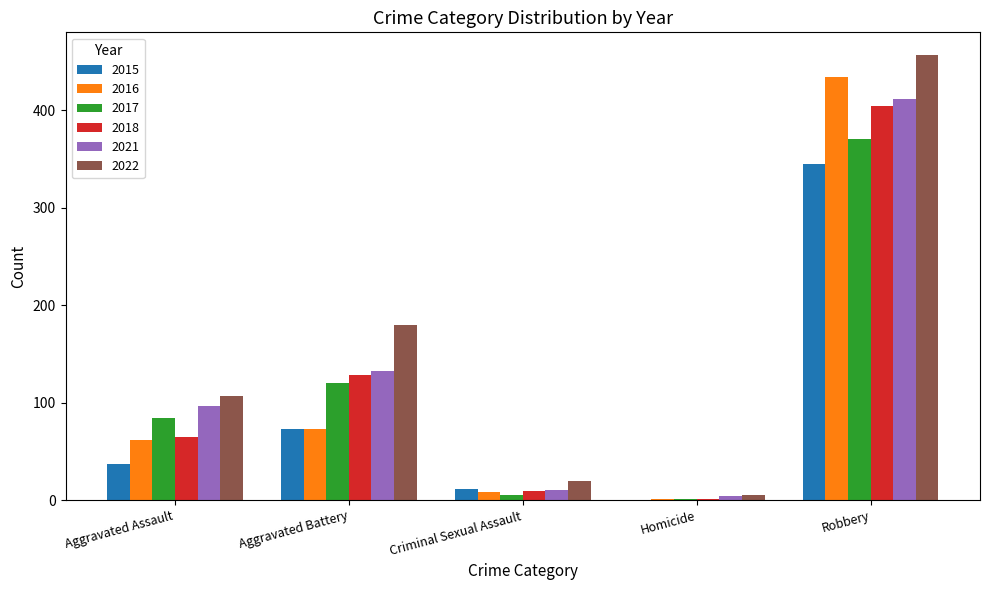

What is the maximum value shown in the chart?

457